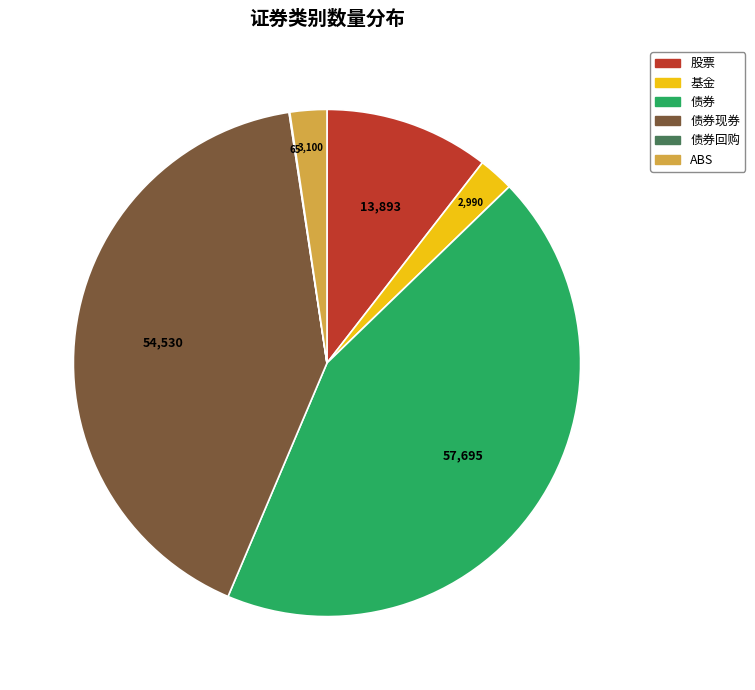

Is there a majority slice in this chart?

No